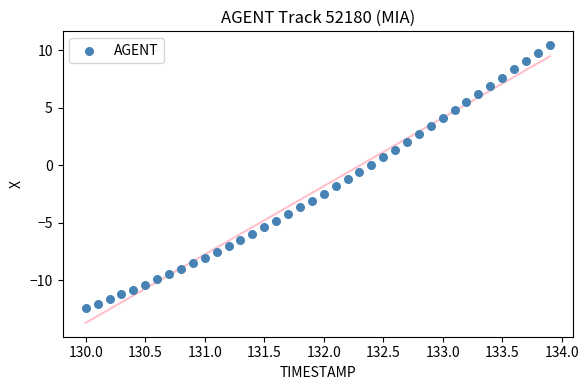

What is the range of X values (max minus min)?

3.9